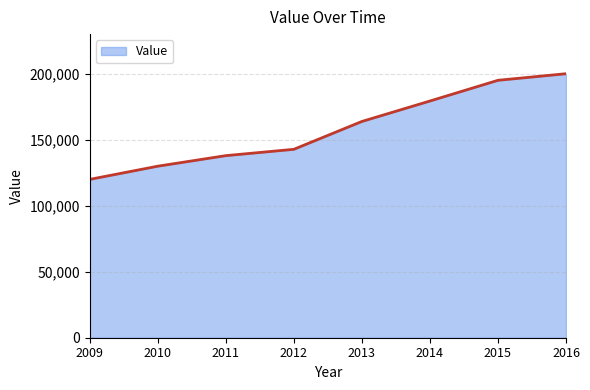

What is the approximate value at 2010?

130000